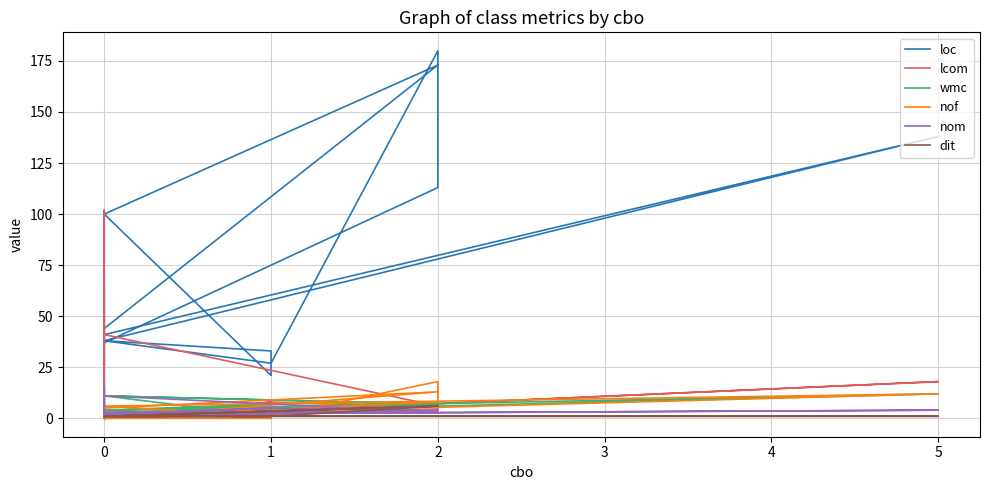

Rank the series by their maximum value, from highest to lowest.

loc, lcom, nof, wmc, nom, dit